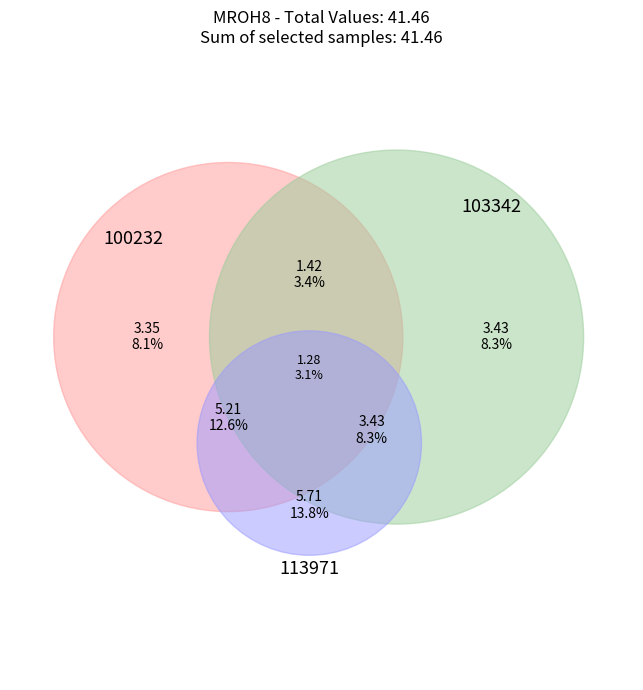

What is the largest slice in the pie chart?

113971